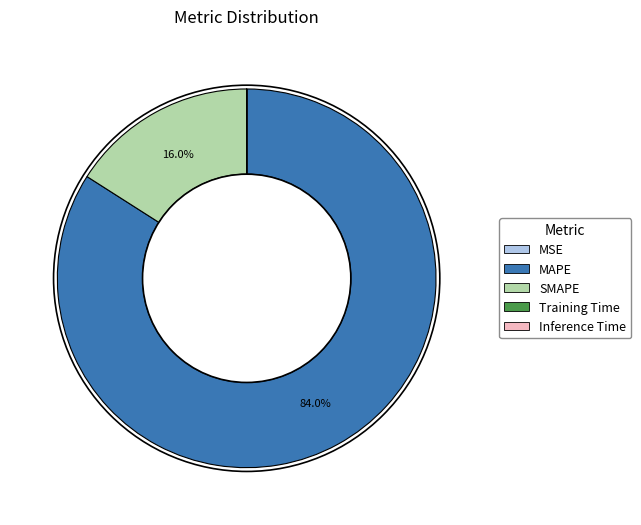

Is SMAPE the majority of the pie?

No